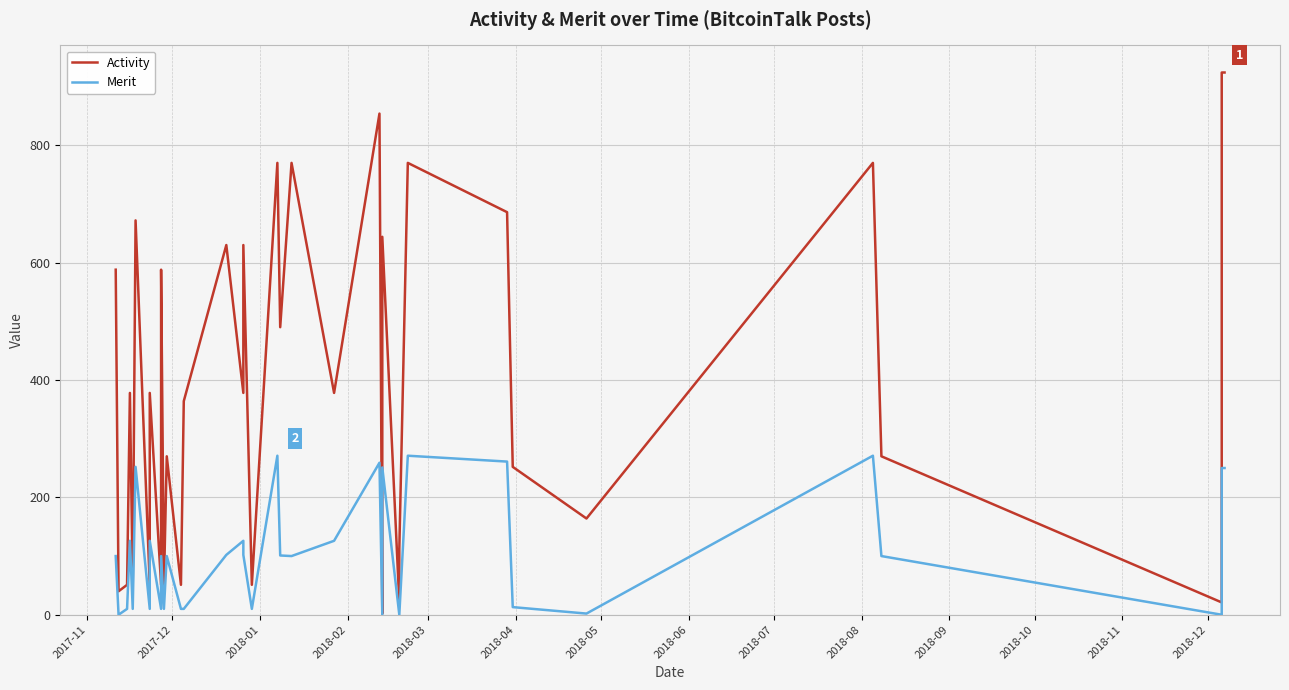

What is the value of the Activity point at the 9th from the left?

51